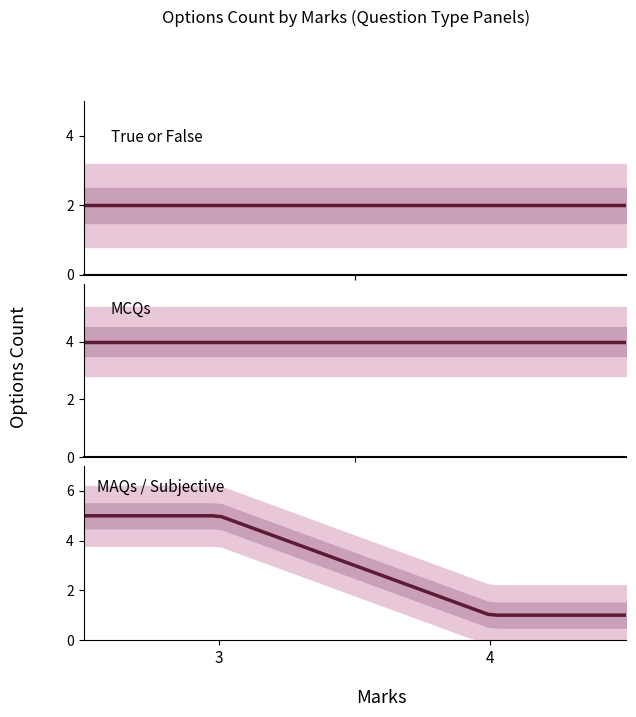

Which category has the highest value across all series?

3